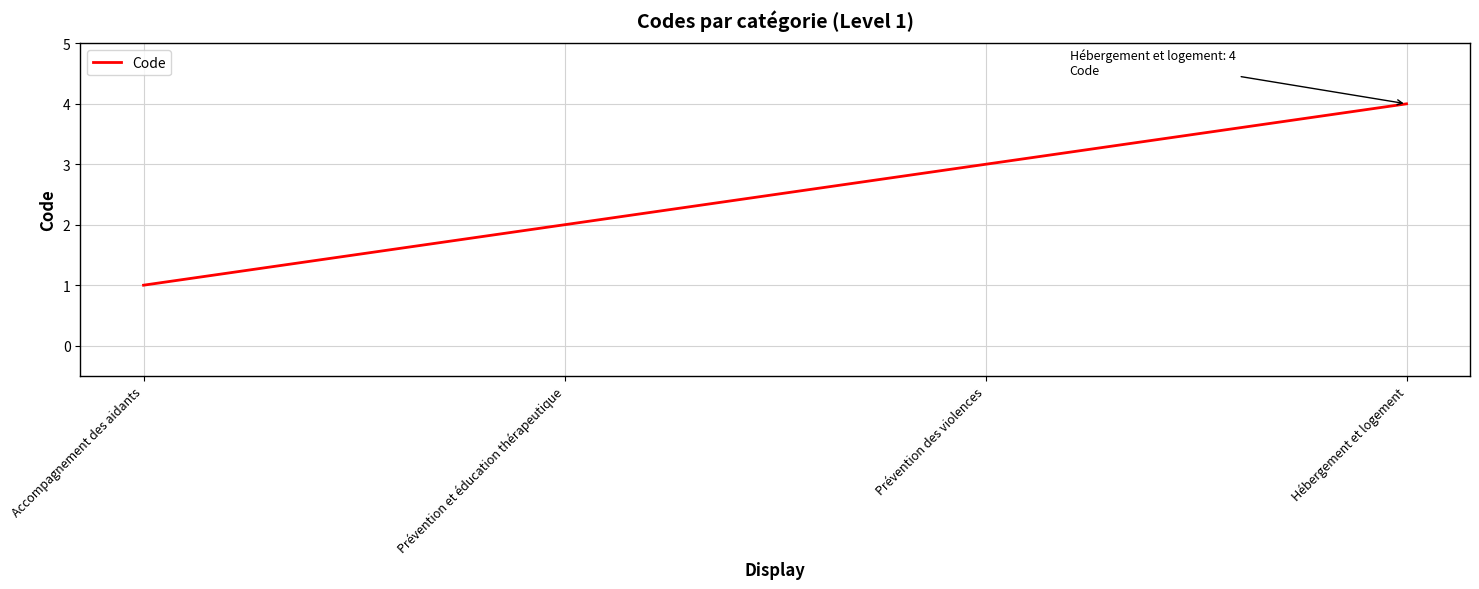

At which label is the value closest to 2?

Prévention et éducation thérapeutique